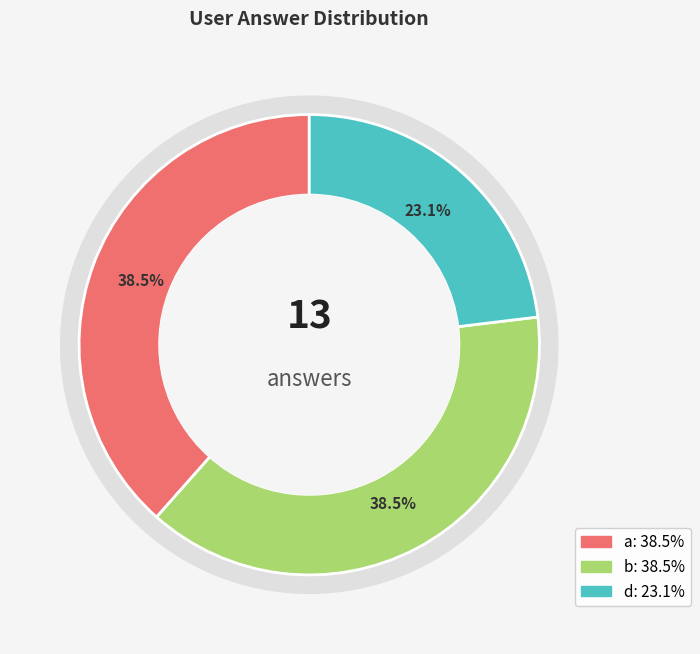

Which slice is the smallest?

d